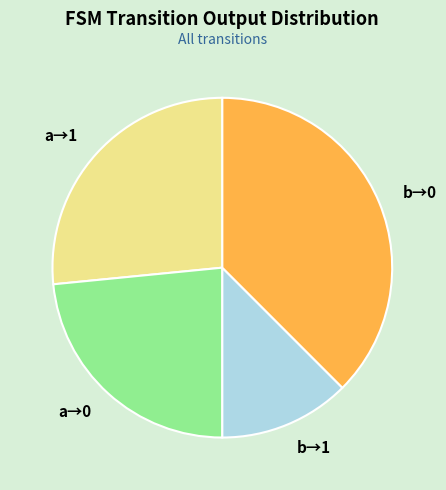

Is there any slice that represents more than half of the pie?

No